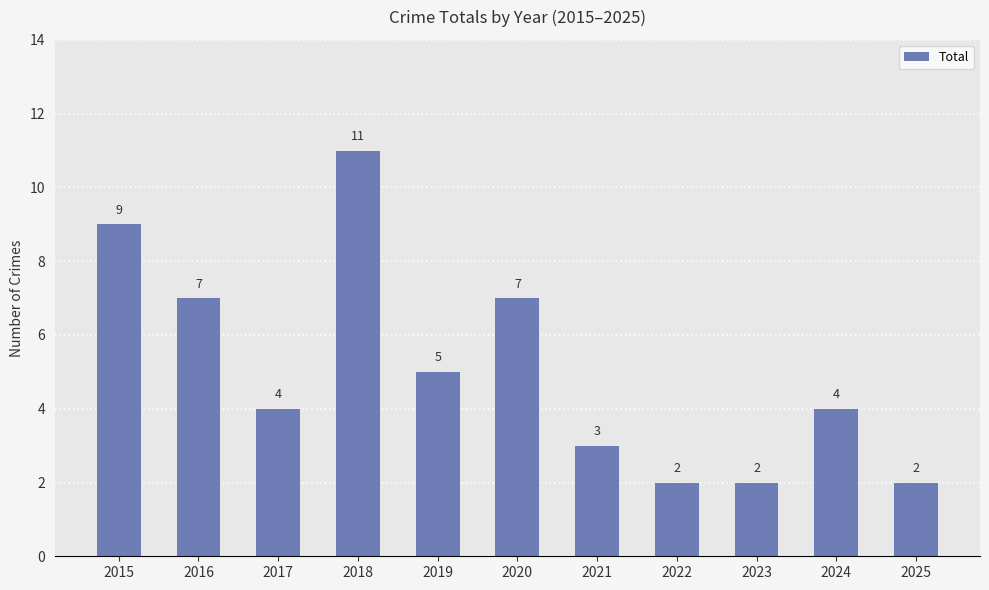

What is the difference between the values at 2019 and 2023?

3